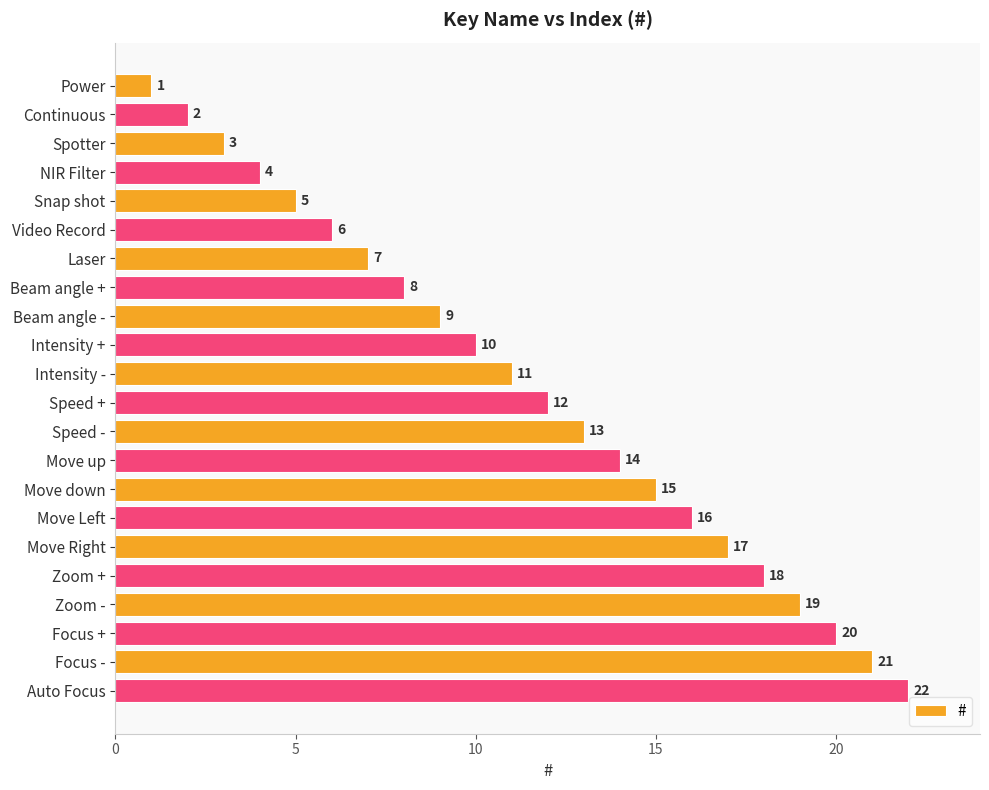

List the labels in order of value, largest first.

Auto Focus, Focus -, Focus +, Zoom -, Zoom +, Move Right, Move Left, Move down, Move up, Speed -, Speed +, Intensity -, Intensity +, Beam angle -, Beam angle +, Laser, Video Record, Snap shot, NIR Filter, Spotter, Continuous, Power